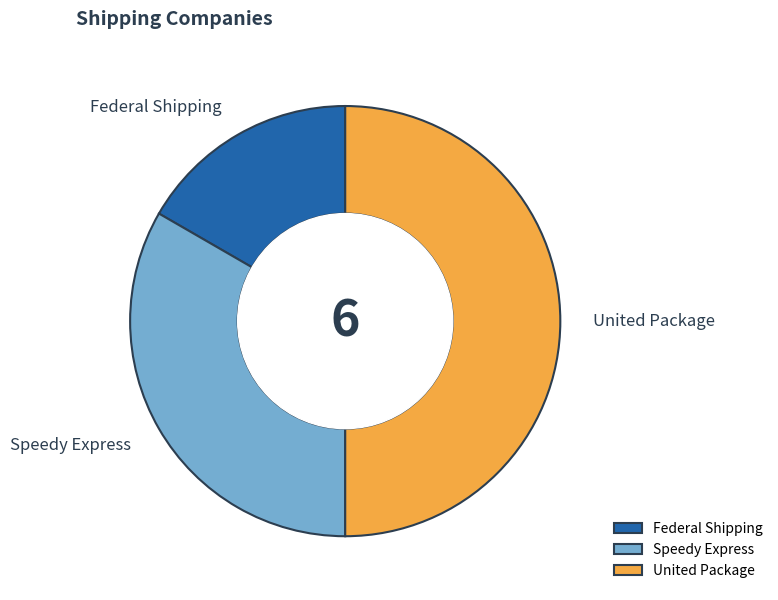

Rank the categories by value from lowest to highest.

Federal Shipping, Speedy Express, United Package